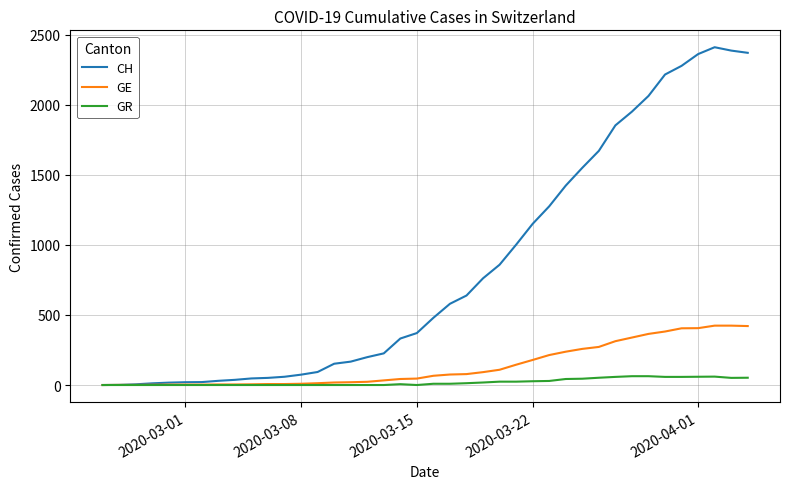

Which series has the widest spread of values?

CH